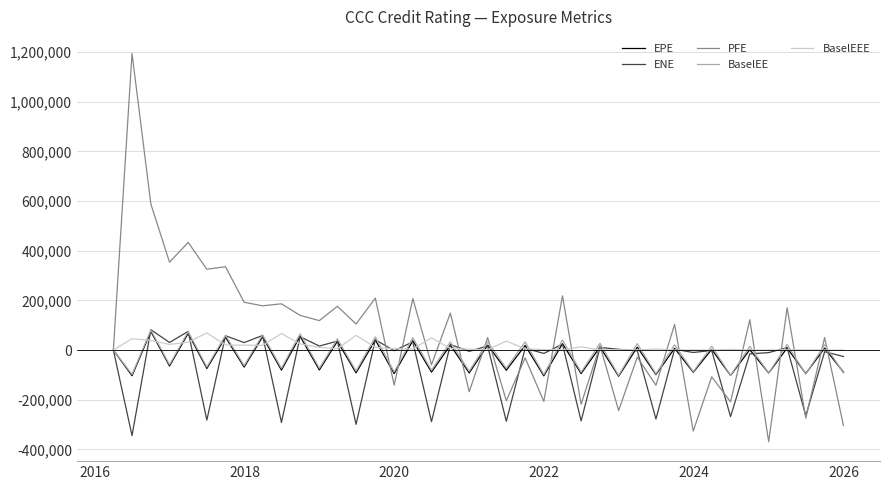

What is the maximum value for BaselEEE?

69146.6